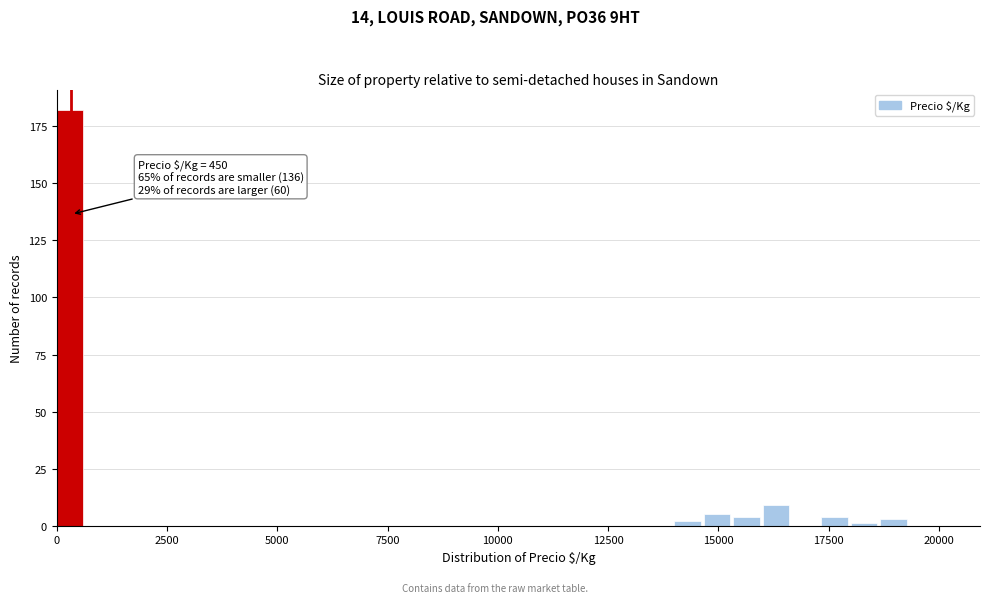

Around what value on the x-axis is the tallest bar? Give the approximate position of its centre, as read against the axis.

500